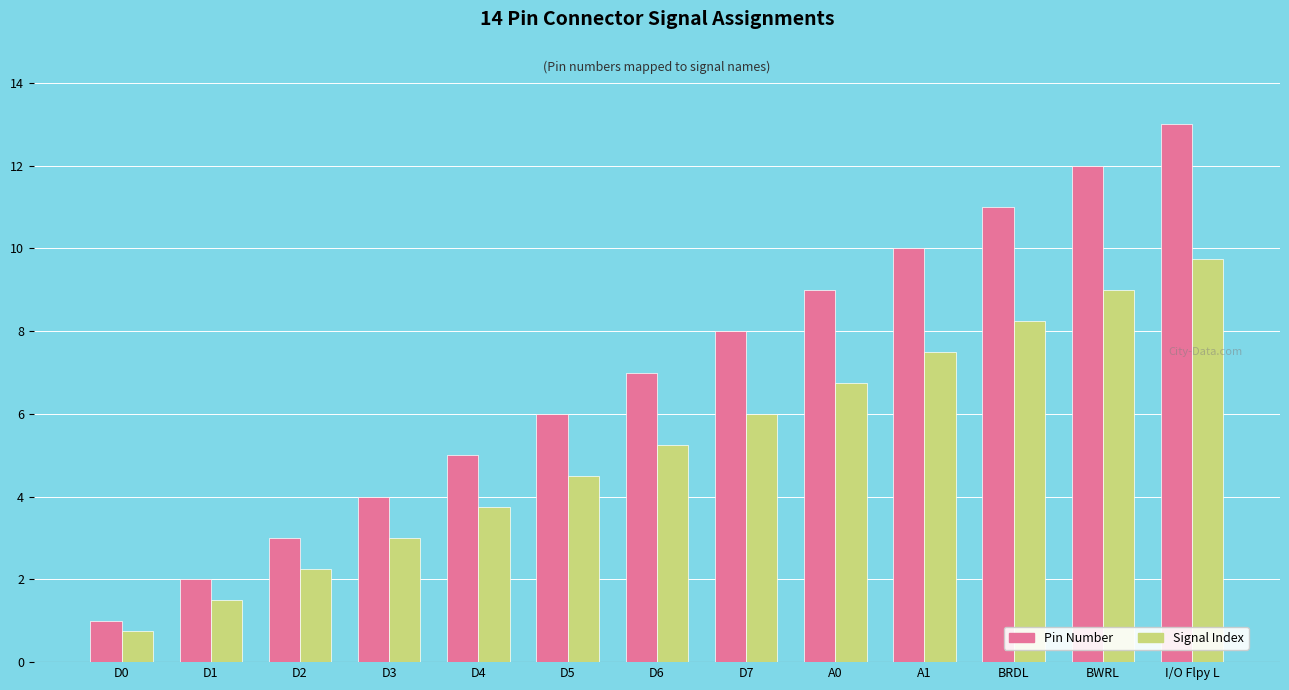

What is the value of the Pin Number bar at the 6th from the left?

6.0